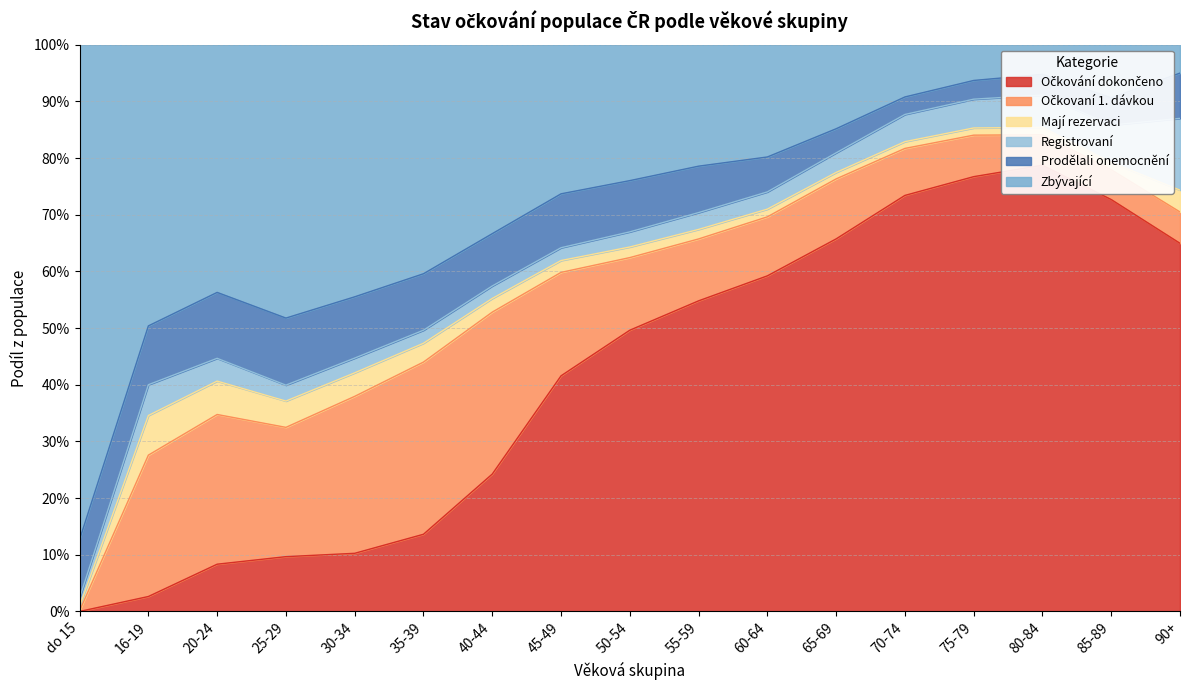

The Očkovaní 1. dávkou series shows 0.1 at 55-59. True or false?

True